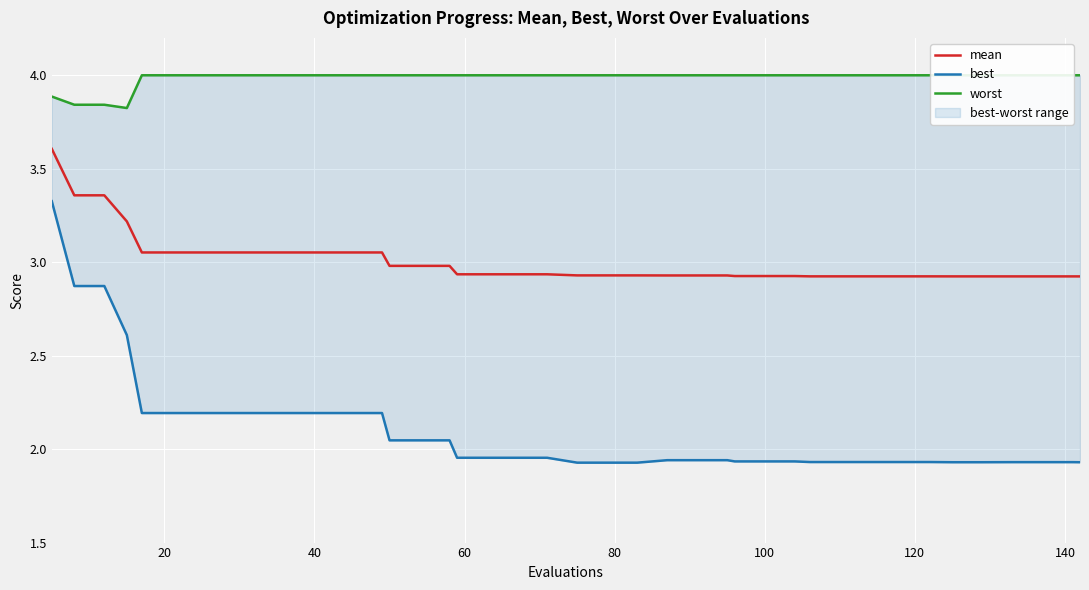

True or false: mean and worst intersect in this chart.

False